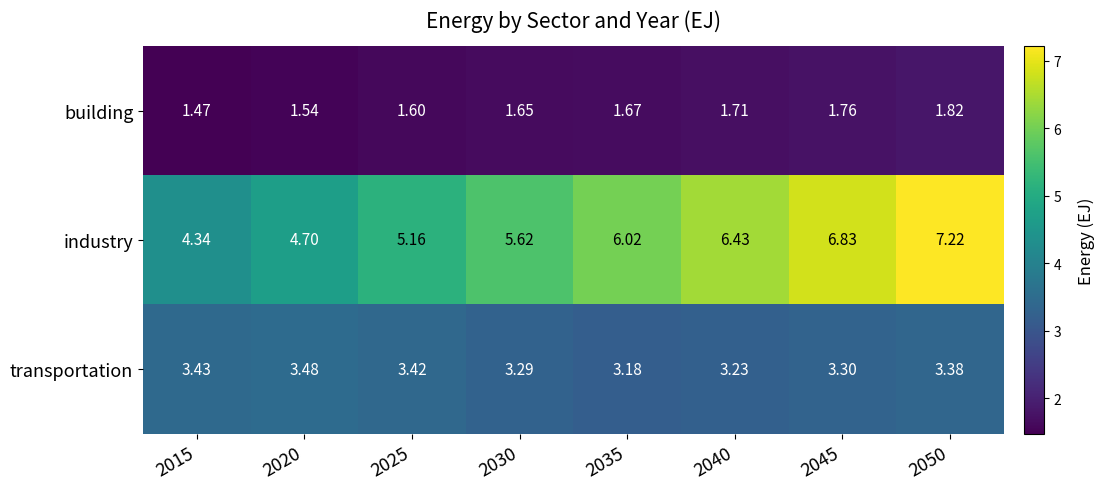

Between 2035 and 2045, which series saw the biggest shift?

industry